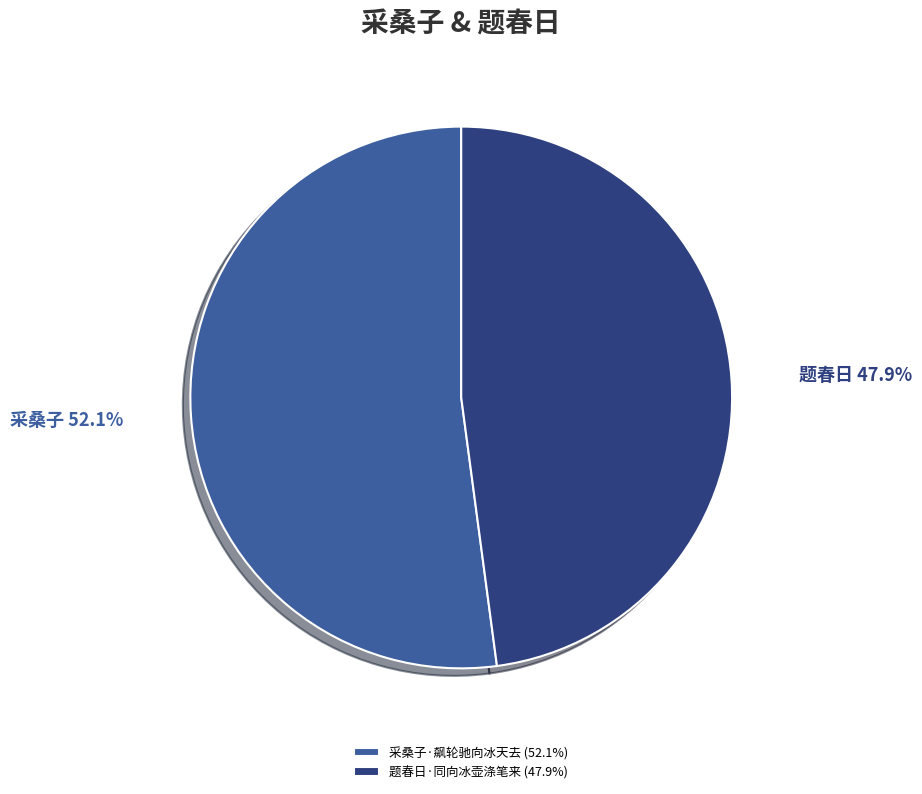

What percentage is the 采桑子·飙轮驰向冰天去 slice, to the nearest percent?

52%